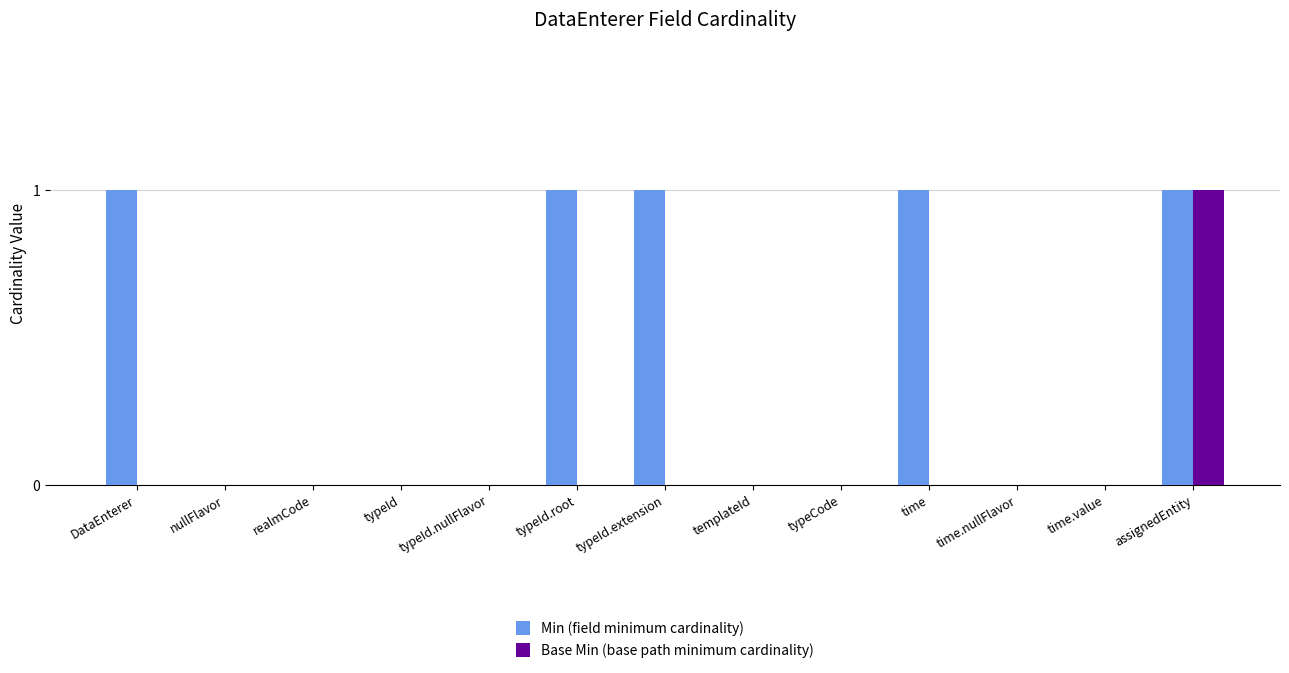

At which category is the sum across all series the highest?

assignedEntity